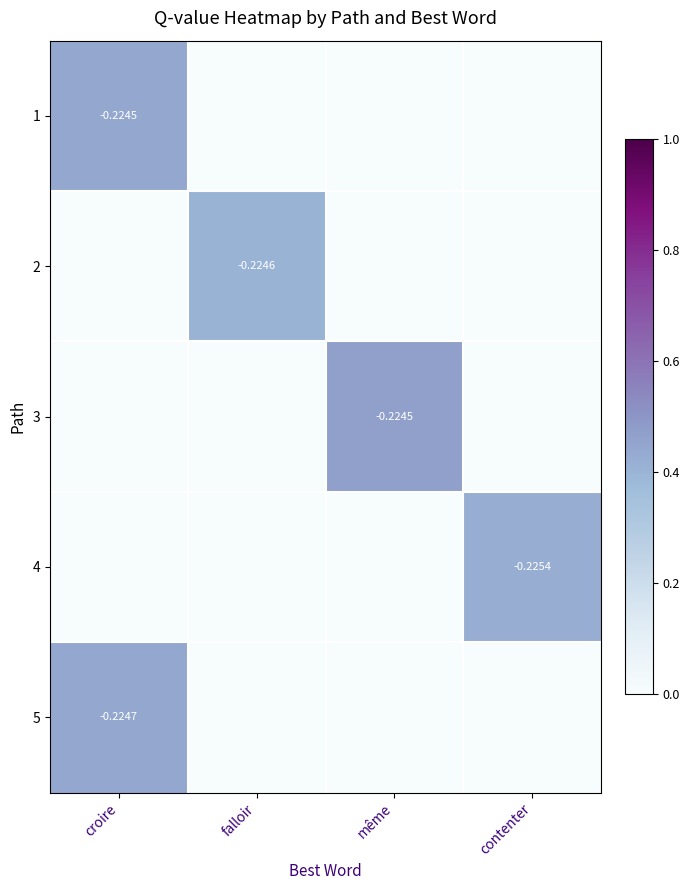

What is the highest value of the 1 series?

0.4